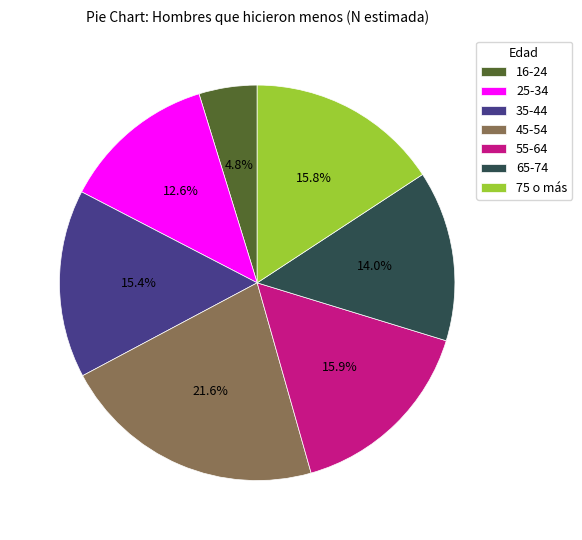

Does any single category account for the majority?

No